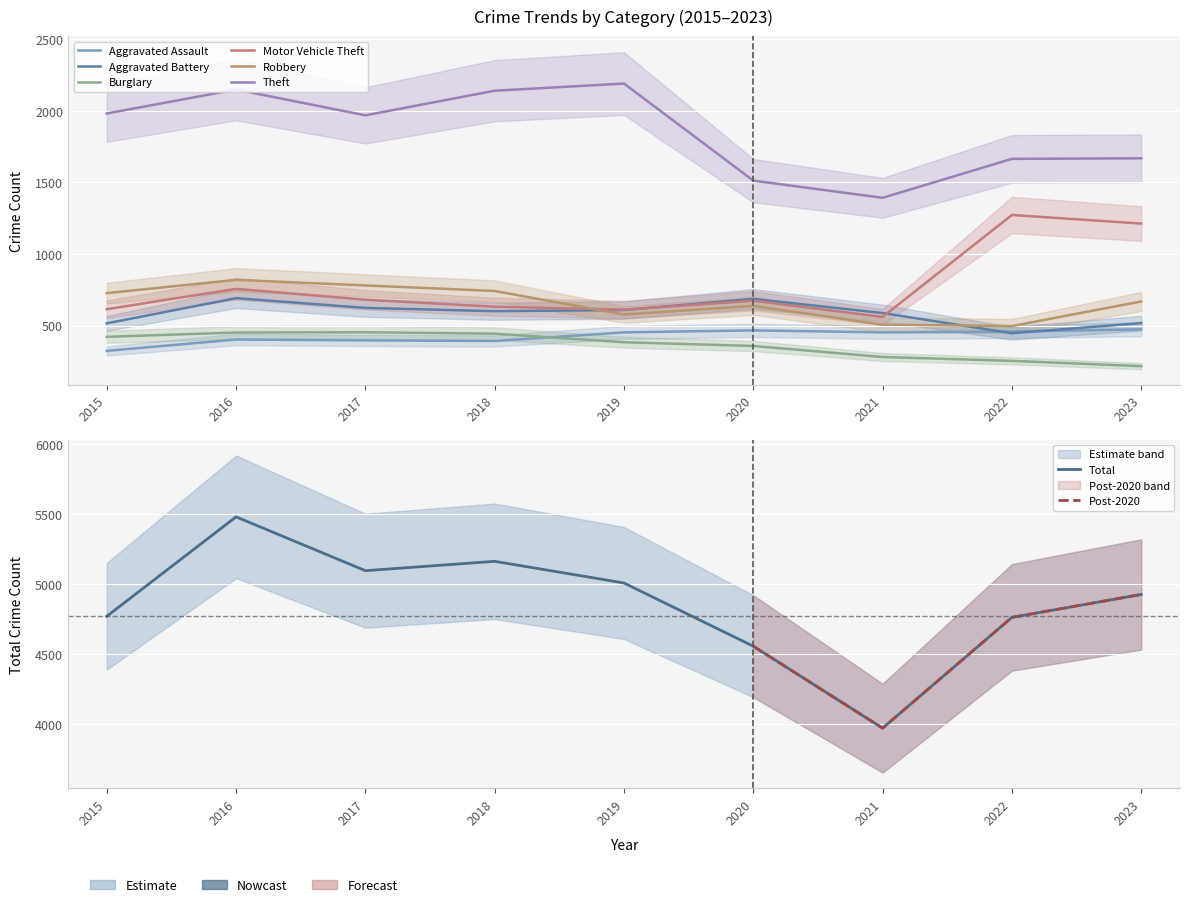

What is the maximum value shown in the chart?

2190